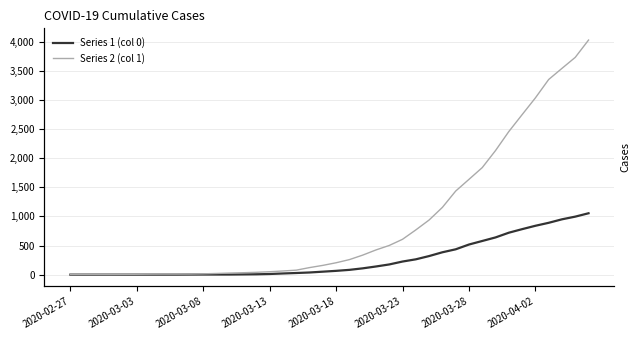

True or false: Series 2 (col 1) has a value of 3212 at 31.

False